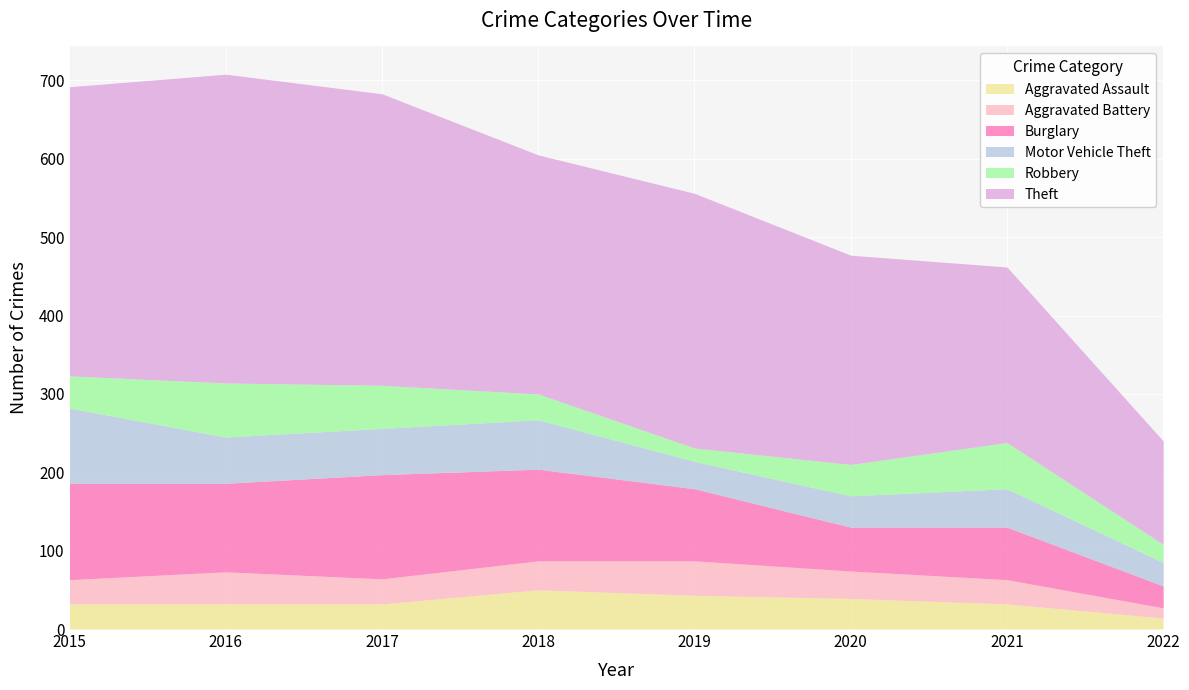

At which category is the sum across all series the highest?

2016